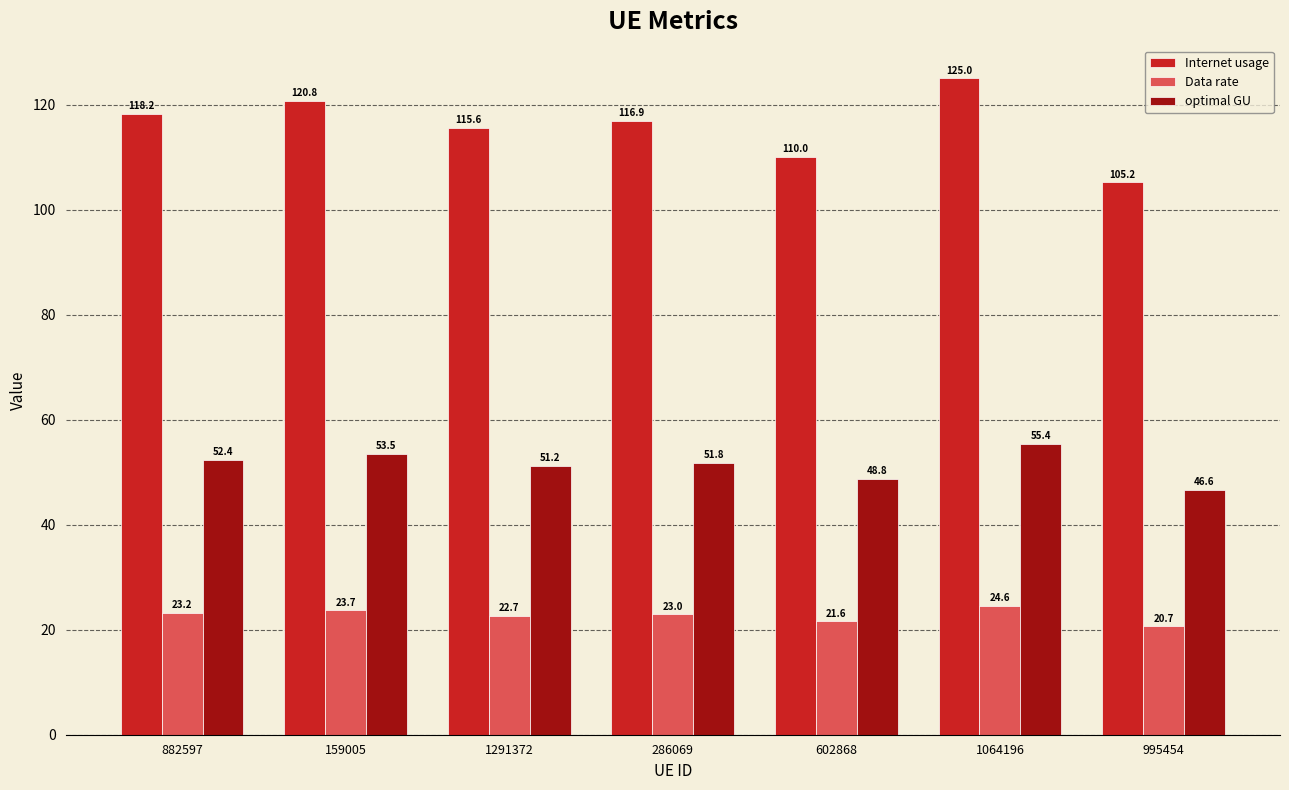

At 602868, list the series in order from largest to smallest.

Internet usage, optimal GU, Data rate